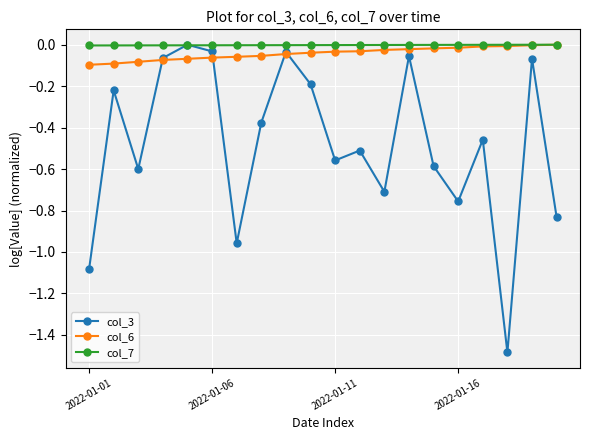

At how many categories does at least one series exceed -1?

20